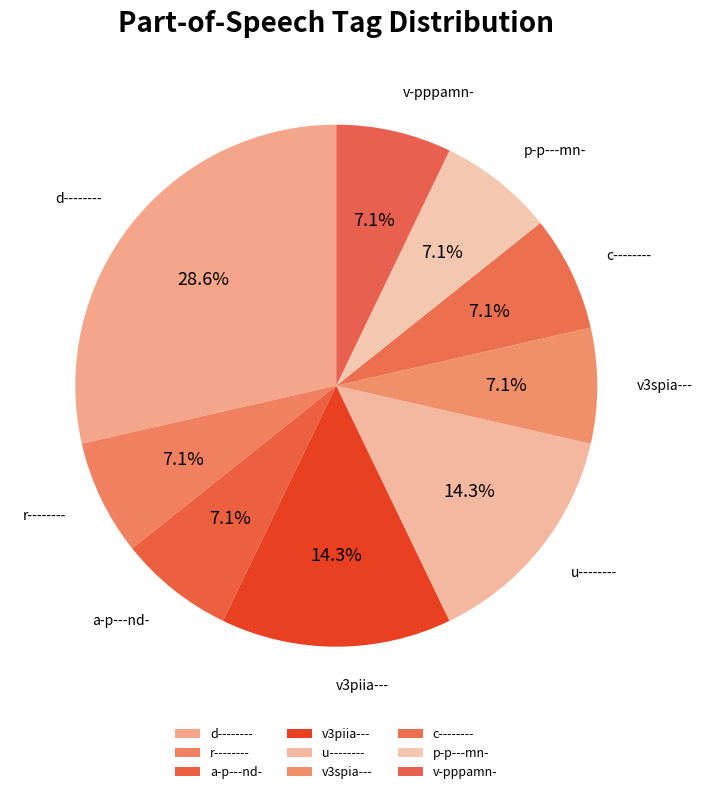

Which category has the smallest portion of the pie?

r--------